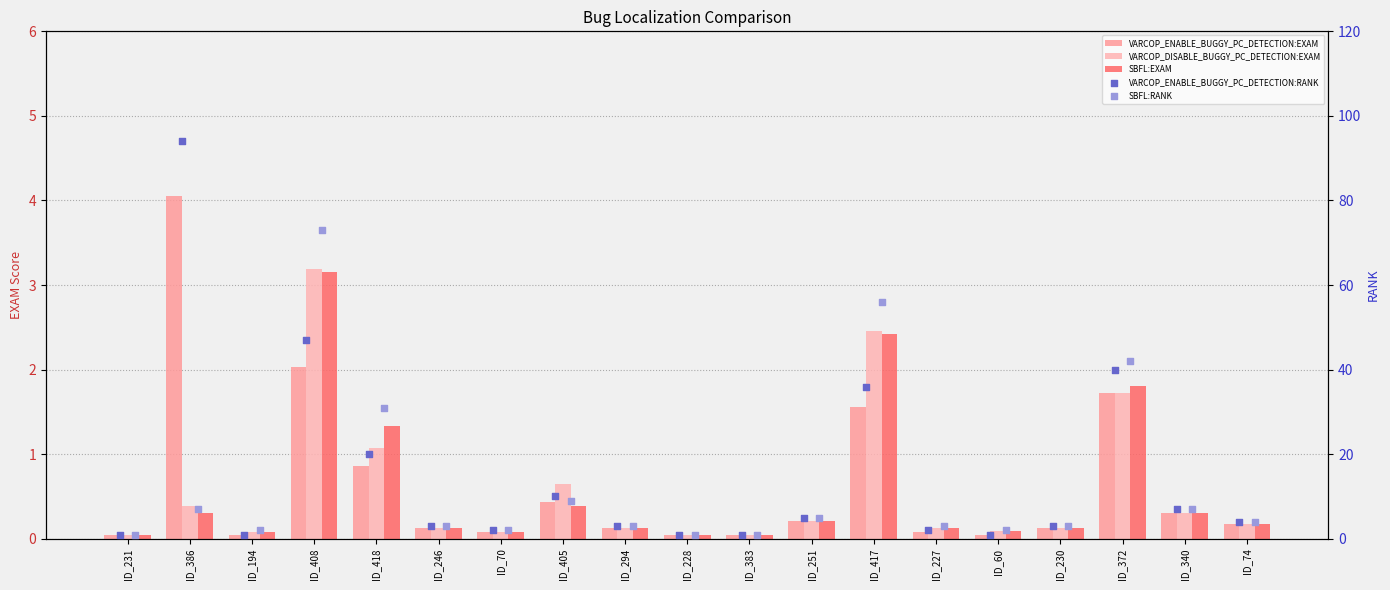

Which series has the largest Y range (max minus min)?

VARCOP_ENABLE_BUGGY_PC_DETECTION:RANK